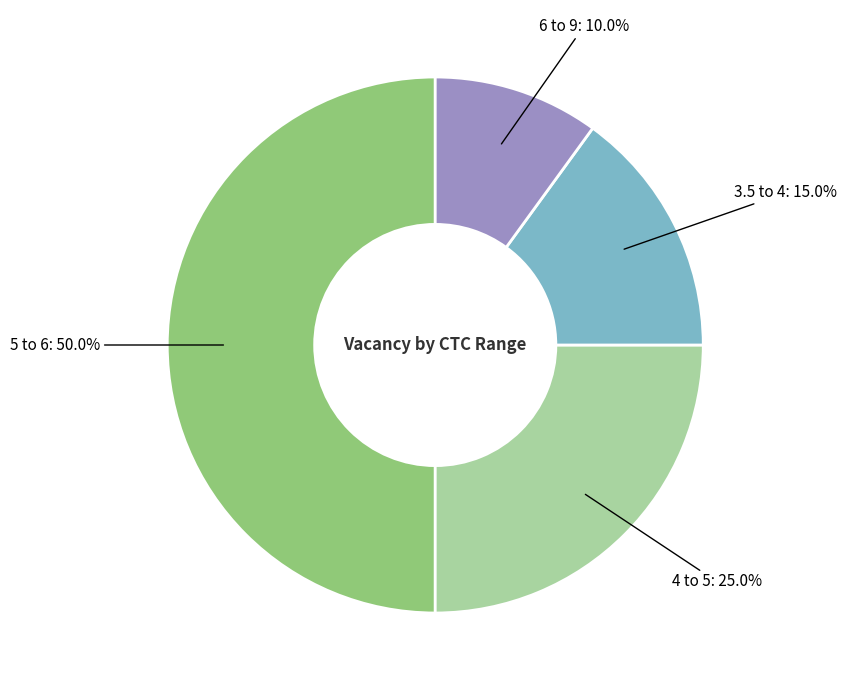

Which slice is the smallest?

6 to 9